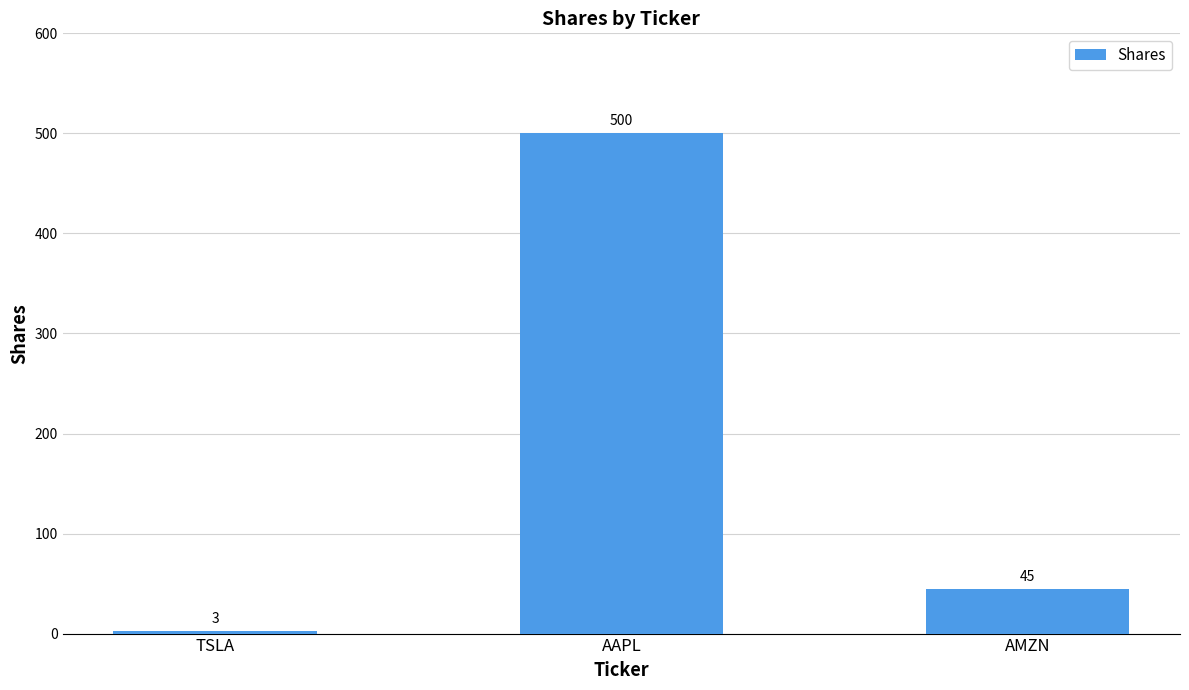

How many bars are there in total?

3